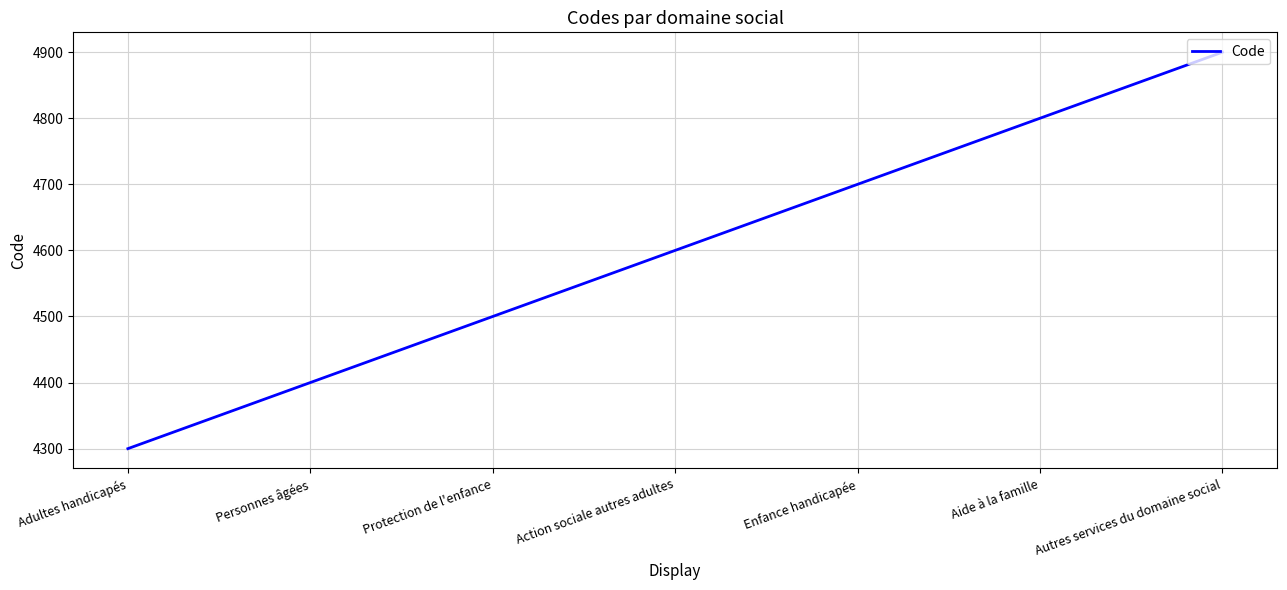

Reading left to right, transcribe all the data shown in this chart.

4300	4400	4500	4600	4700	4800	4900